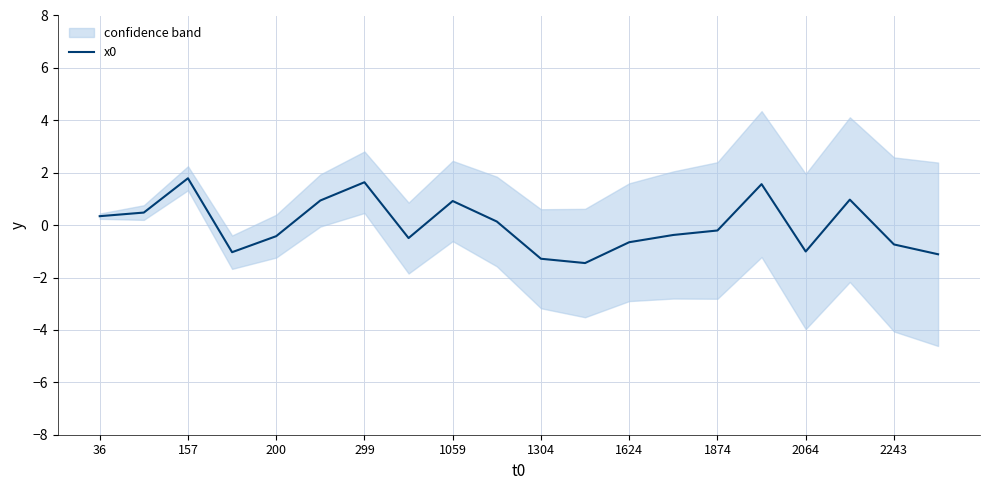

What is the lowest value of the x0 series?

-1.4